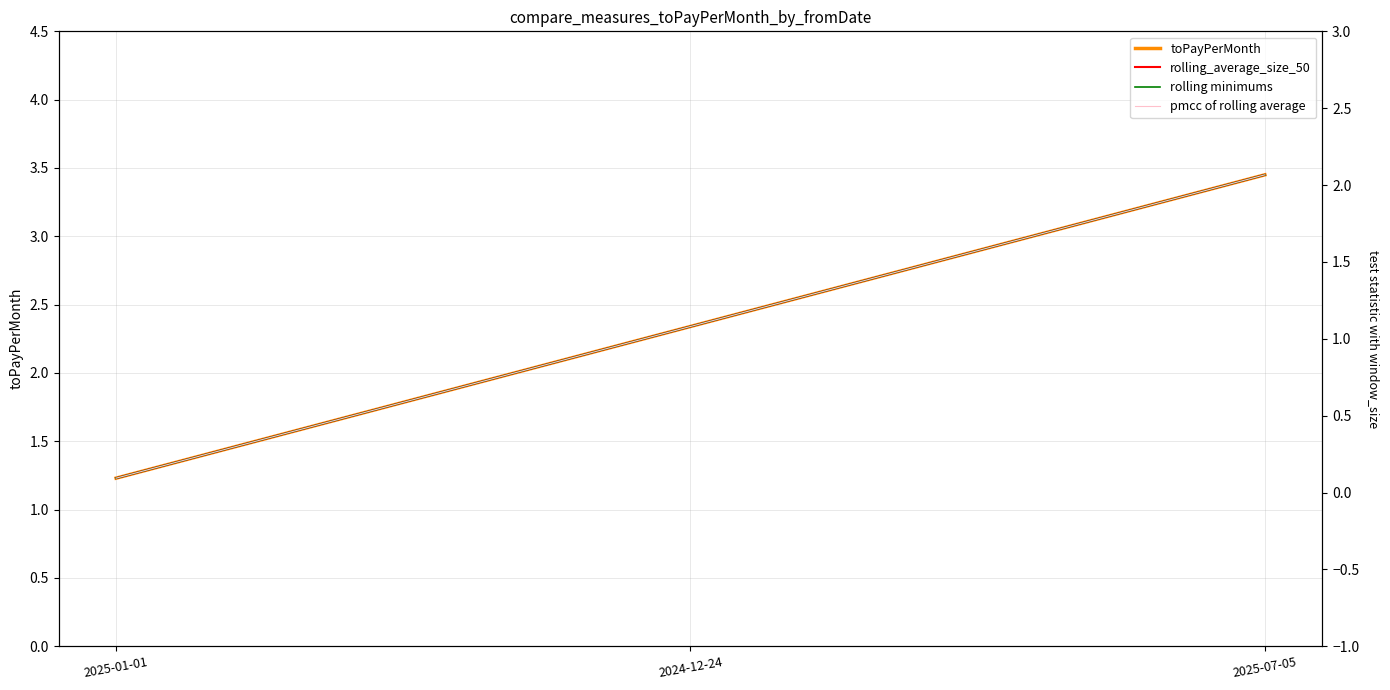

At how many categories does at least one series exceed 2?

2